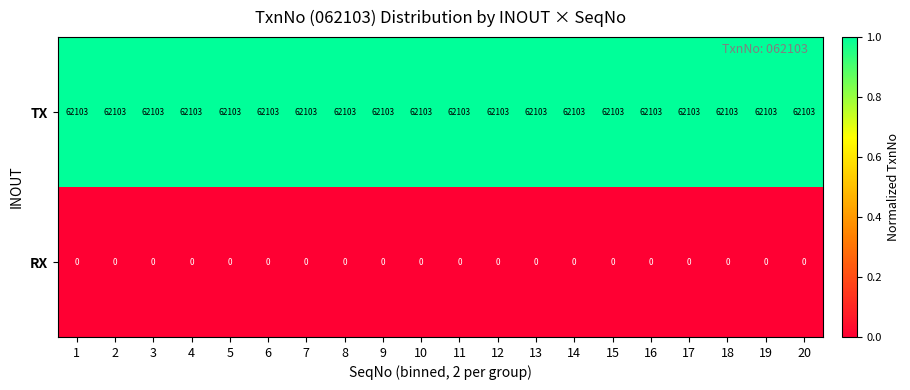

Rank the series by their average value, from lowest to highest.

RX, TX